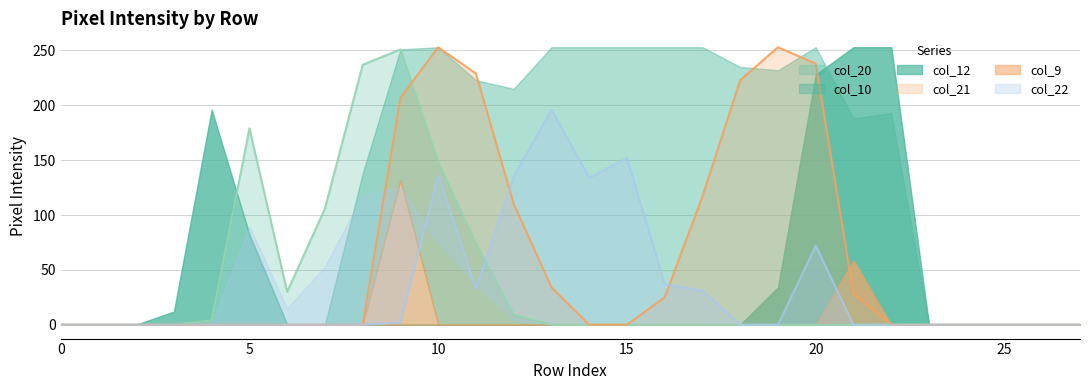

In col_21, how many points are higher than both neighbors (excluding endpoints)?

2